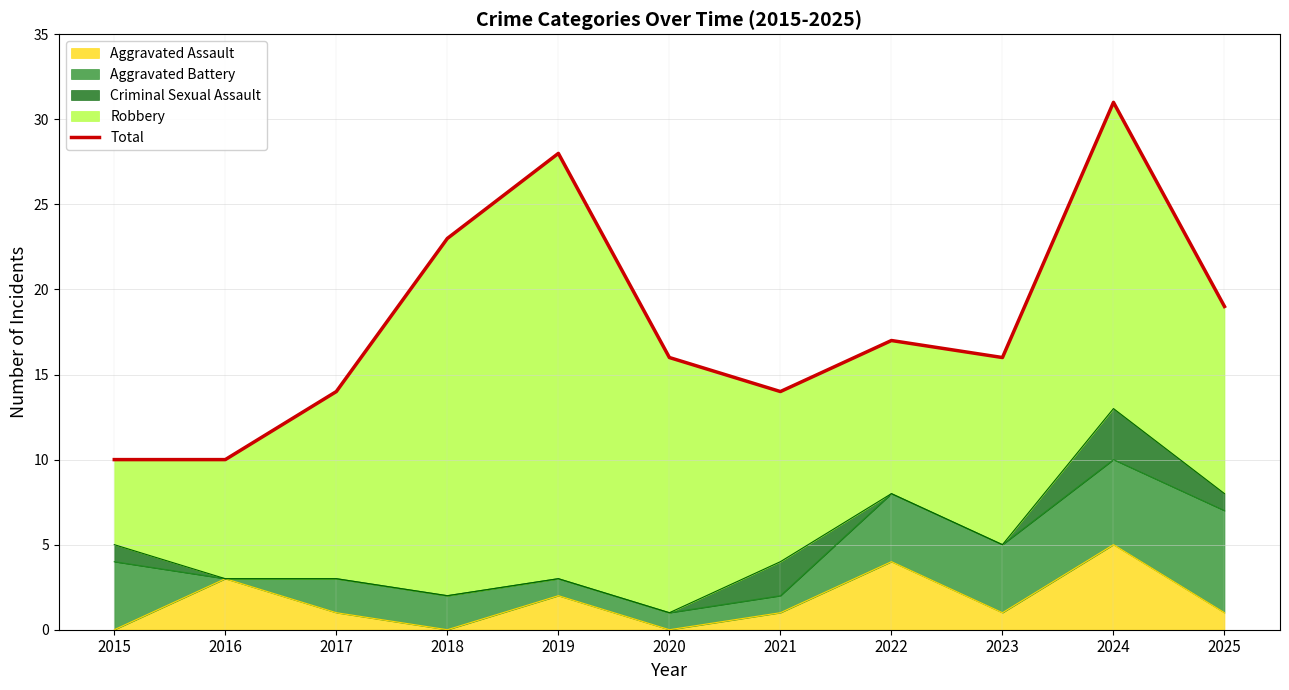

List the labels in order of value, smallest first.

2015, 2016, 2017, 2021, 2020, 2023, 2022, 2025, 2018, 2019, 2024